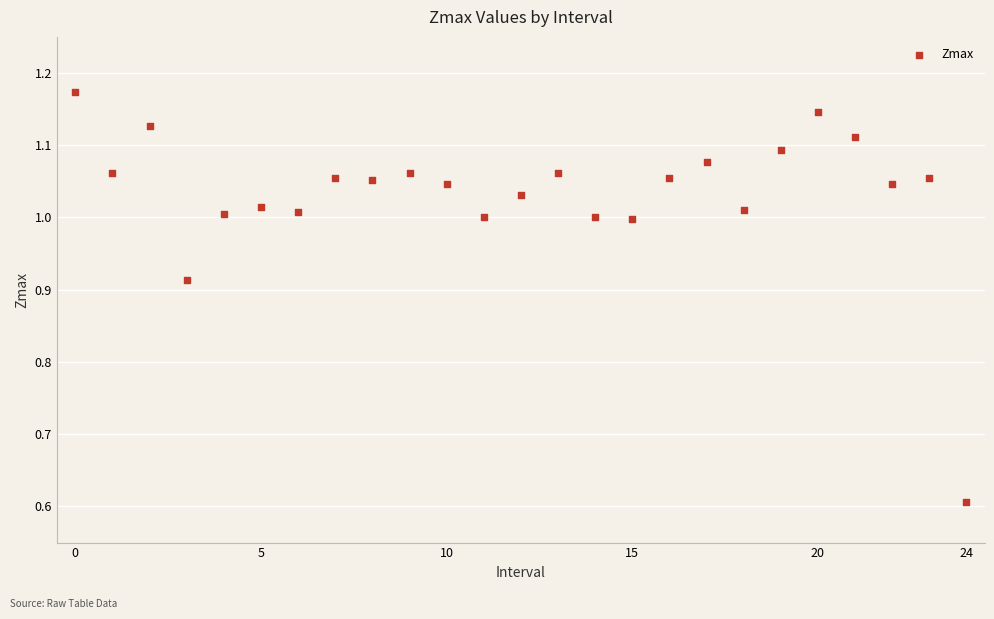

What is the range of Y values (max minus min)?

0.6